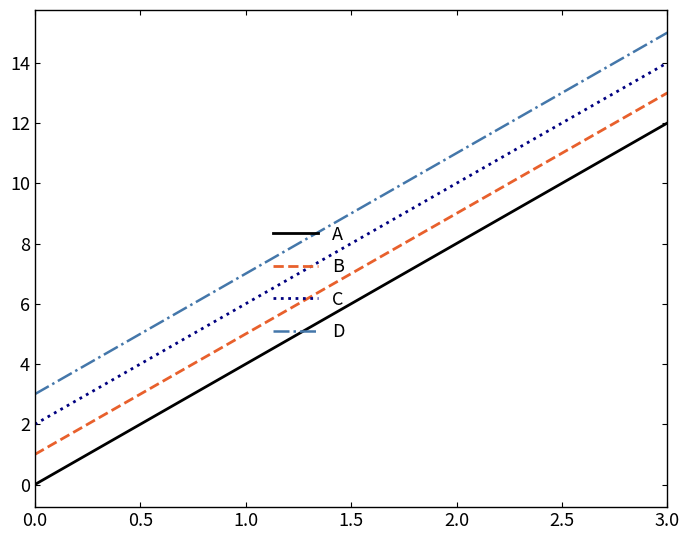

What is the spread (max minus min) of values at 1.0?

3